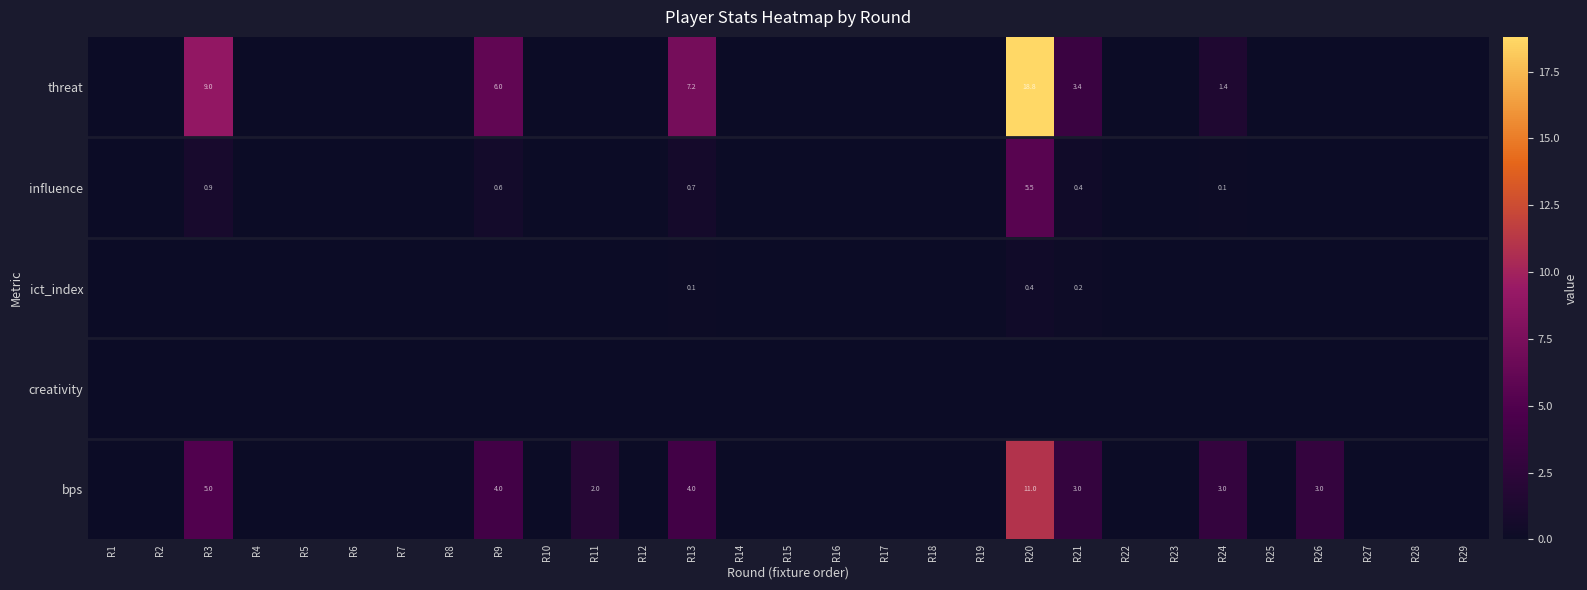

True or false: threat has a value of 3.4 at R21.

True